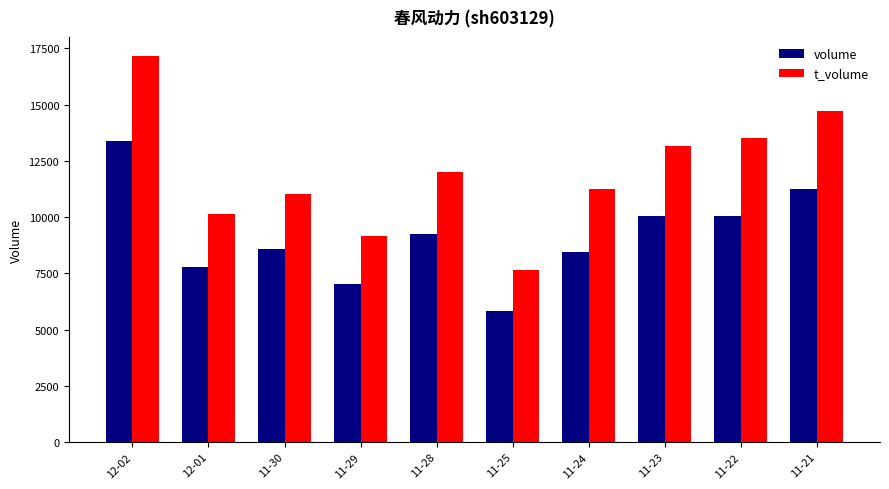

Which category has the lowest value across all series?

11-25